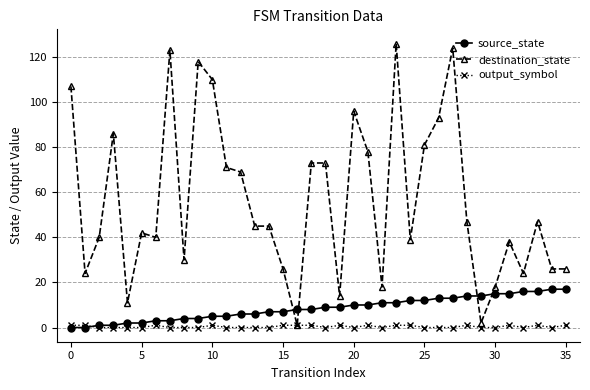

What is the lowest value of the destination_state series?

1